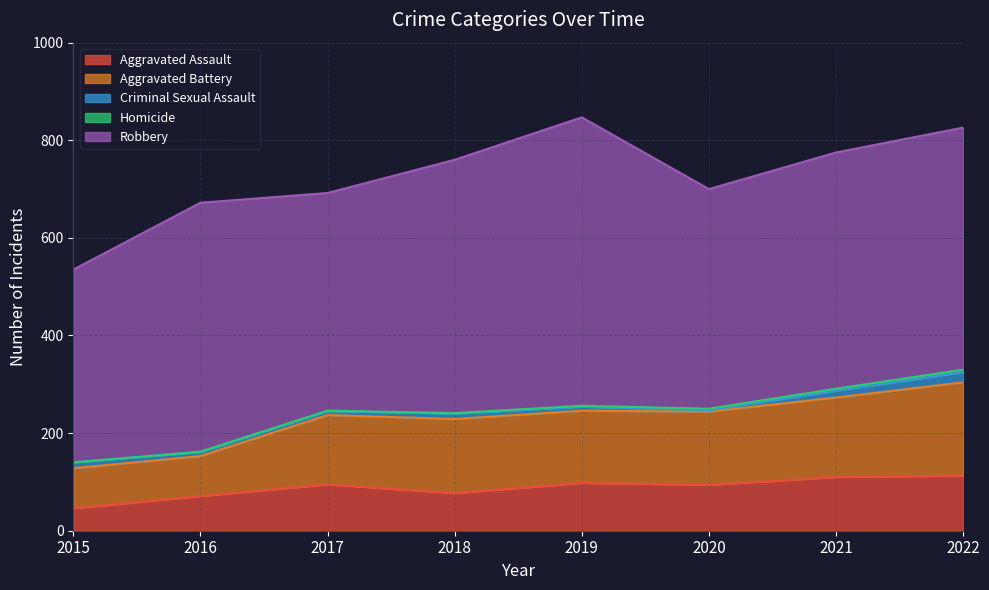

At which label does Criminal Sexual Assault reach its minimum?

2020